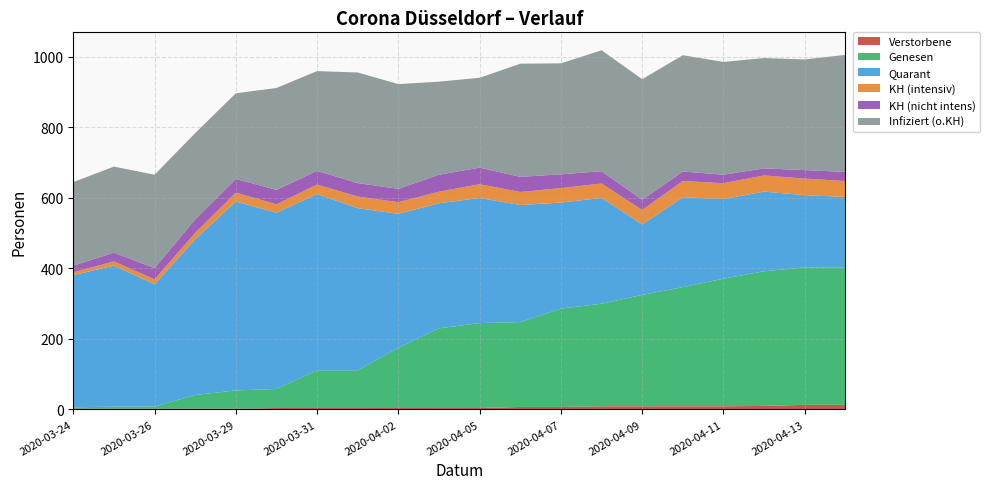

Reading left to right, what are all the values shown in this chart?

Verstorbene: 2020-03-24=2	2020-03-25=2	2020-03-26=2	2020-03-27=2	2020-03-29=2	2020-03-30=4	2020-03-31=4	2020-04-01=4	2020-04-02=4	2020-04-03=4	2020-04-05=4	2020-04-06=7	2020-04-07=7	2020-04-08=9	2020-04-09=9	2020-04-10=9	2020-04-11=9	2020-04-12=10	2020-04-13=13	2020-04-14=13
Genesen: 2020-03-24=4	2020-03-25=6	2020-03-26=6	2020-03-27=39	2020-03-29=52	2020-03-30=54	2020-03-31=107	2020-04-01=107	2020-04-02=171	2020-04-03=226	2020-04-05=241	2020-04-06=241	2020-04-07=279	2020-04-08=291	2020-04-09=316	2020-04-10=338	2020-04-11=362	2020-04-12=382	2020-04-13=390	2020-04-14=390
Quarant: 2020-03-24=375	2020-03-25=400	2020-03-26=347	2020-03-27=442	2020-03-29=536	2020-03-30=500	2020-03-31=500	2020-04-01=460	2020-04-02=380	2020-04-03=355	2020-04-05=355	2020-04-06=332	2020-04-07=301	2020-04-08=300	2020-04-09=200	2020-04-10=255	2020-04-11=226	2020-04-12=226	2020-04-13=205	2020-04-14=200
KH (intensiv): 2020-03-24=8	2020-03-25=12	2020-03-26=14	2020-03-27=18	2020-03-29=25	2020-03-30=24	2020-03-31=27	2020-04-01=33	2020-04-02=33	2020-04-03=33	2020-04-05=39	2020-04-06=37	2020-04-07=41	2020-04-08=41	2020-04-09=41	2020-04-10=46	2020-04-11=45	2020-04-12=46	2020-04-13=47	2020-04-14=45
KH (nicht intens): 2020-03-24=19	2020-03-25=25	2020-03-26=32	2020-03-27=38	2020-03-29=39	2020-03-30=41	2020-03-31=39	2020-04-01=38	2020-04-02=38	2020-04-03=48	2020-04-05=47	2020-04-06=43	2020-04-07=39	2020-04-08=35	2020-04-09=29	2020-04-10=27	2020-04-11=24	2020-04-12=20	2020-04-13=24	2020-04-14=26
Infiziert (o.KH): 2020-03-24=237	2020-03-25=244	2020-03-26=265	2020-03-27=245	2020-03-29=243	2020-03-30=289	2020-03-31=283	2020-04-01=314	2020-04-02=297	2020-04-03=264	2020-04-05=255	2020-04-06=321	2020-04-07=315	2020-04-08=343	2020-04-09=342	2020-04-10=330	2020-04-11=320	2020-04-12=313	2020-04-13=314	2020-04-14=332